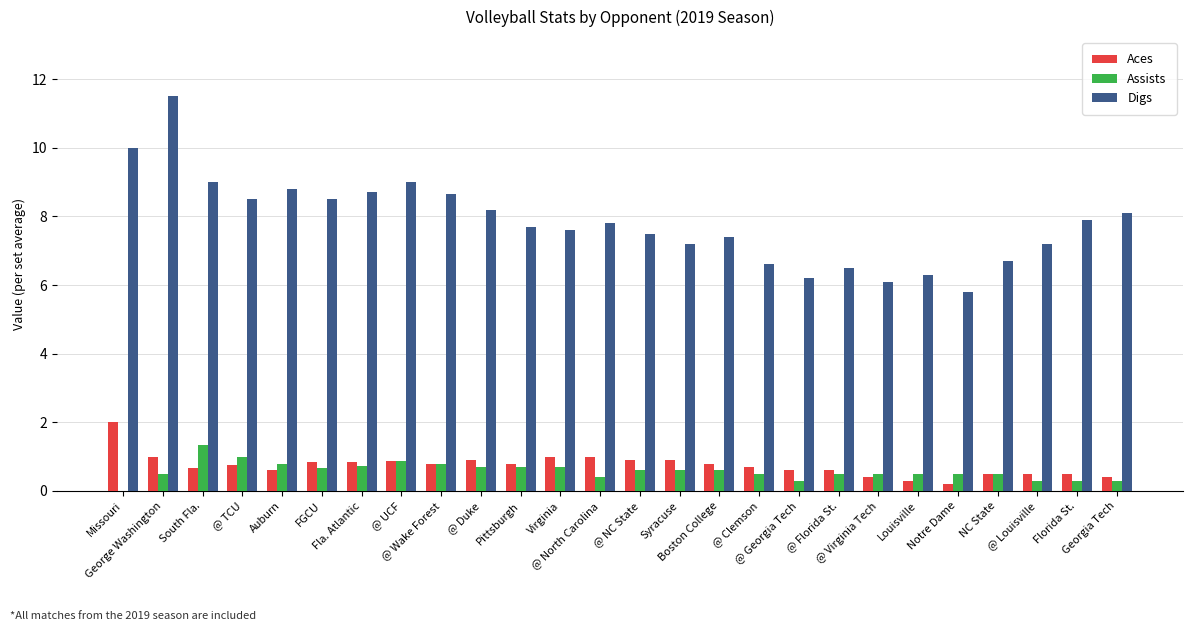

At which category is the sum across all series the highest?

George Washington